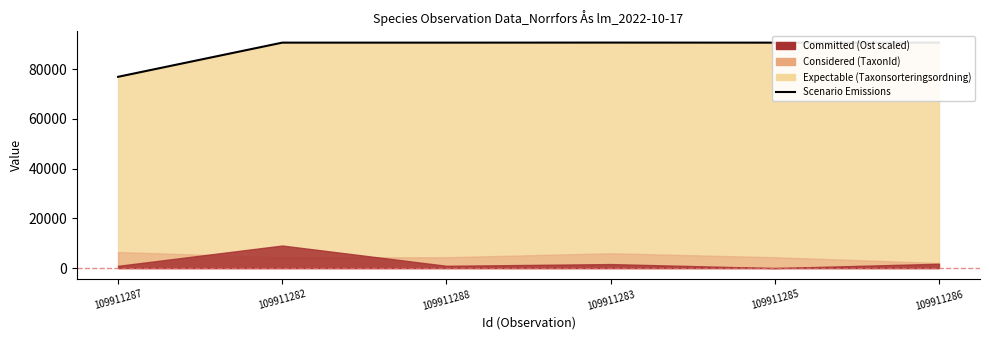

How many points are higher than both their immediate neighbors (excluding endpoints)?

1